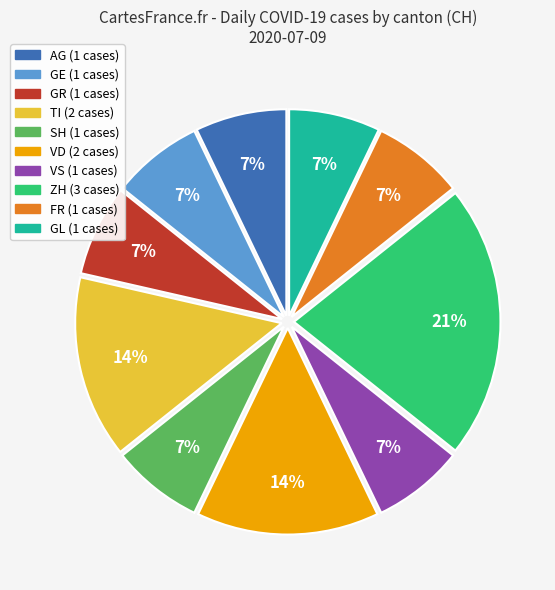

To the nearest percent, what is the average slice percentage?

10%